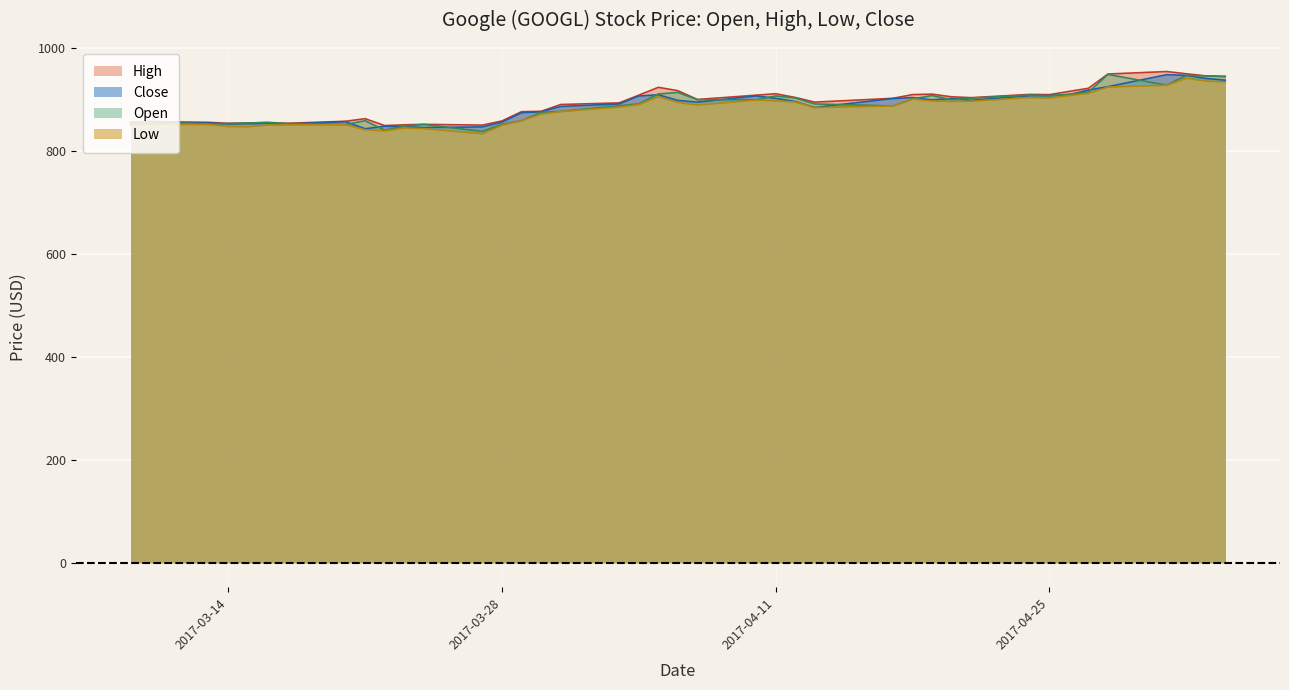

What is the difference between the second highest and minimum values in the High series?

100.7